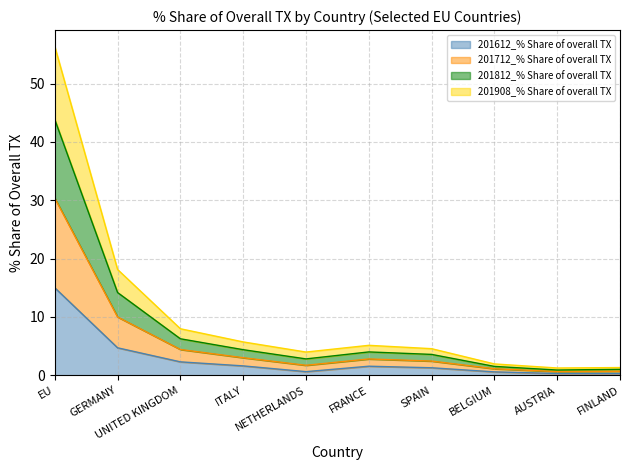

What are all the series names shown in the legend?

201612_% Share of overall TX, 201712_% Share of overall TX, 201812_% Share of overall TX, 201908_% Share of overall TX